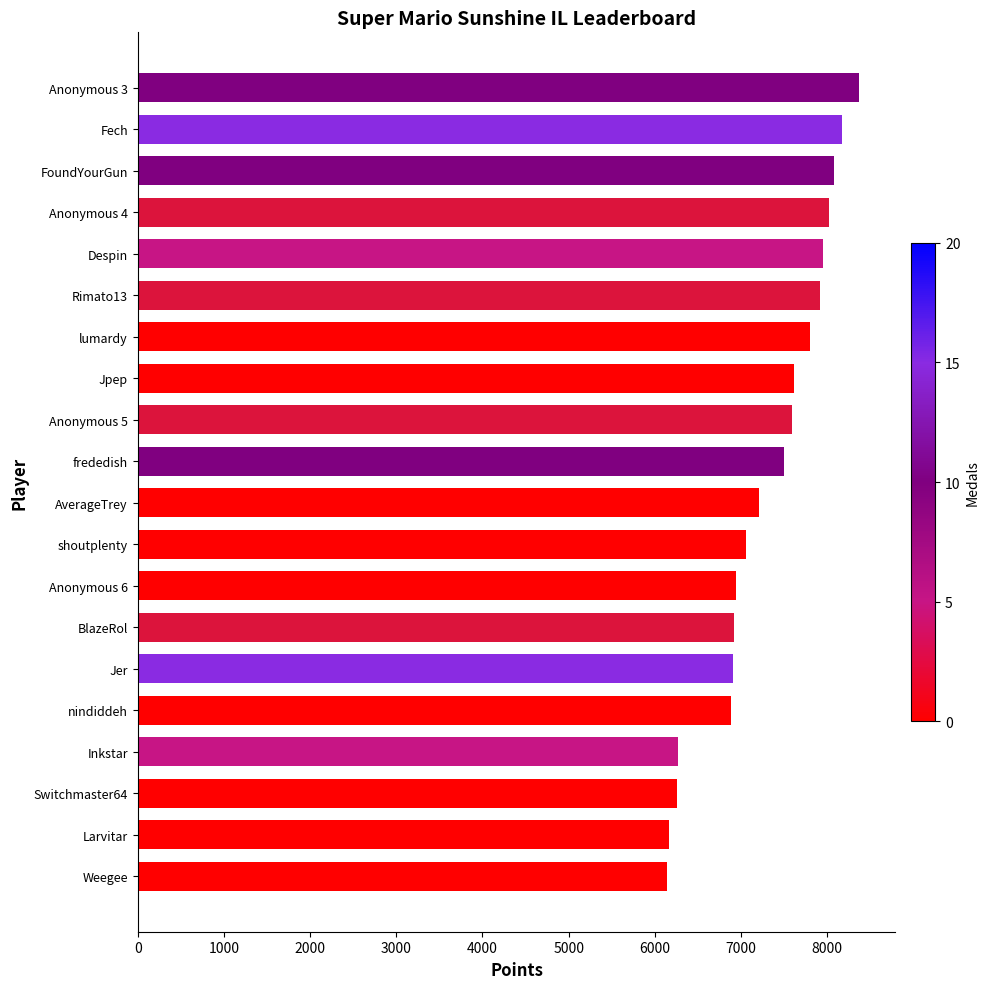

What is the ratio of the value at Anonymous 5 to the value at Despin?

1.0